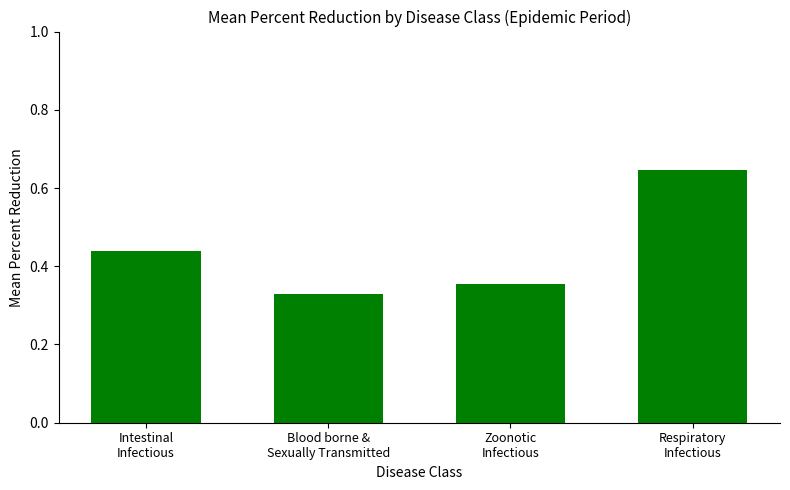

Which category has the highest value across all series?

Respiratory
Infectious